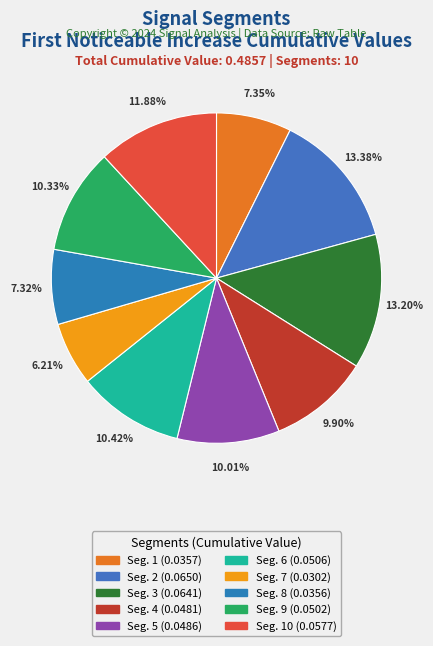

What is the smallest slice in the pie chart?

signal segment 7